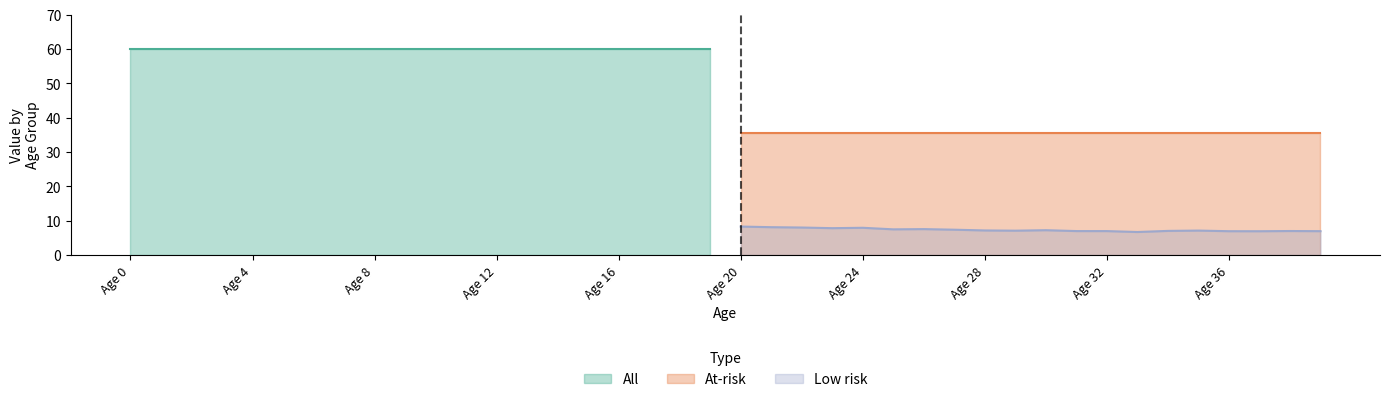

What is the lowest value of the Low risk series?

6.7